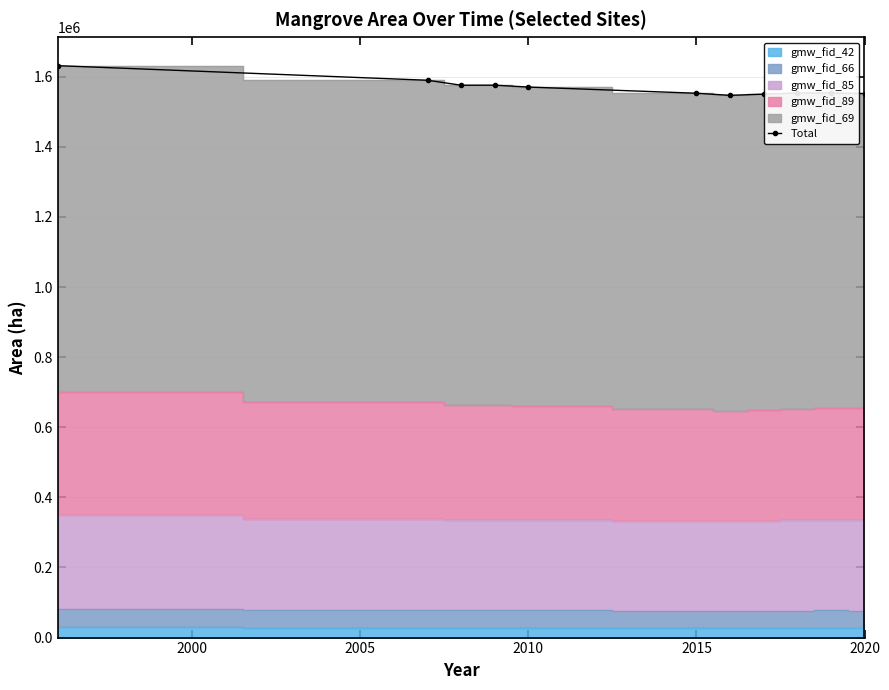

What is the difference between the second highest and minimum values?

43081.2